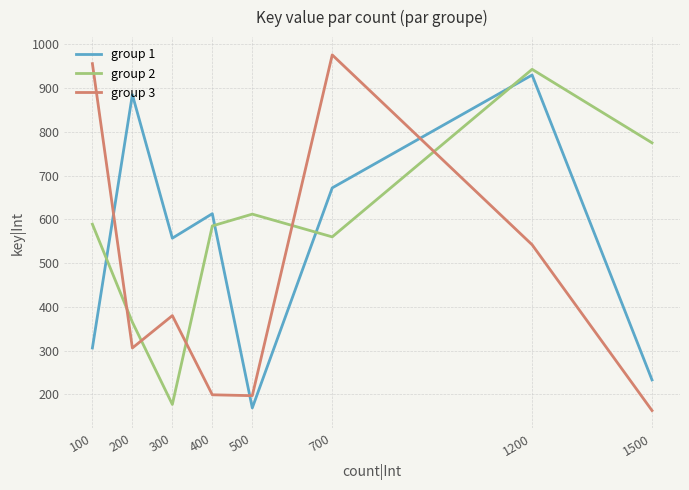

Does the chart display data point markers on the line(s)?

No